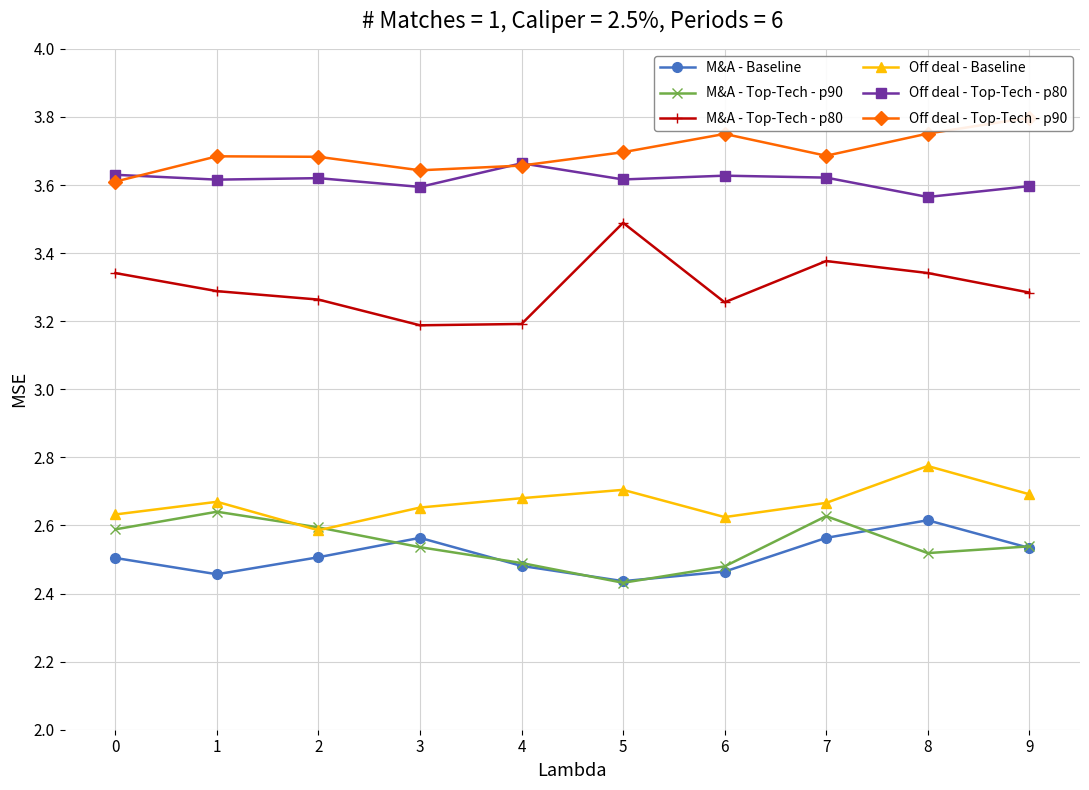

Which series has the largest range (max minus min)?

M&A - Top-Tech - p80